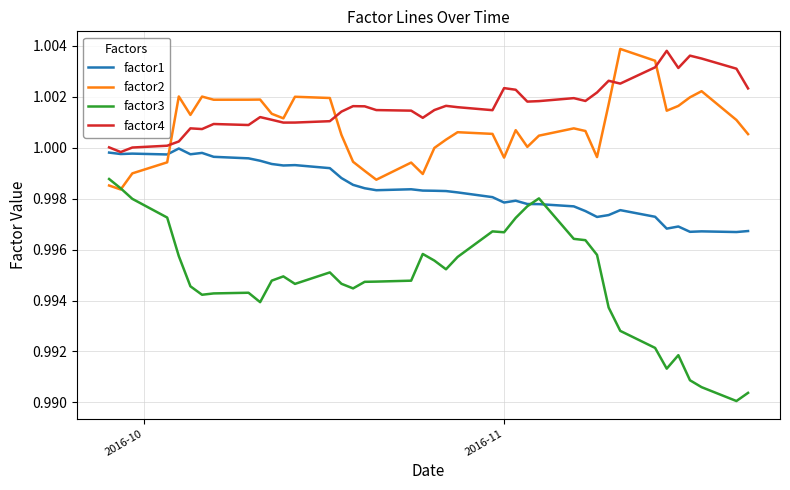

Which series ends up on top after the final intersection of factor1 and factor2?

factor2